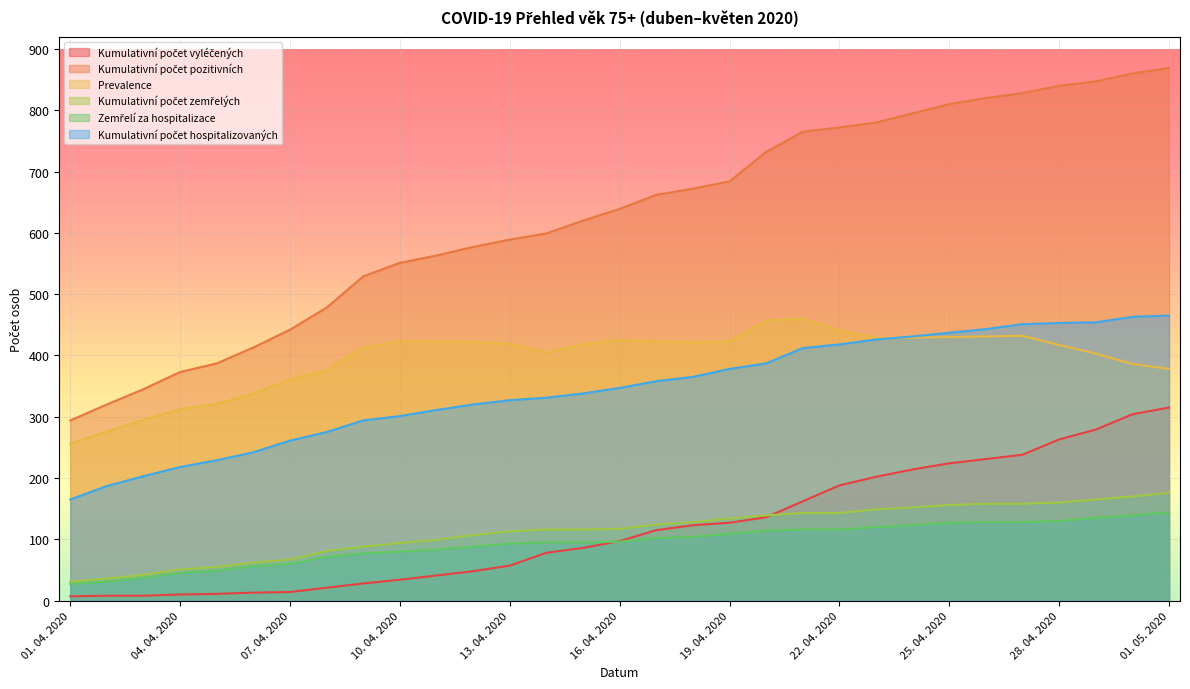

What are all the series names shown in the legend?

Kumulativní počet vyléčených, Kumulativní počet pozitivních, Prevalence, Kumulativní počet zemřelých, Zemřelí za hospitalizace, Kumulativní počet hospitalizovaných